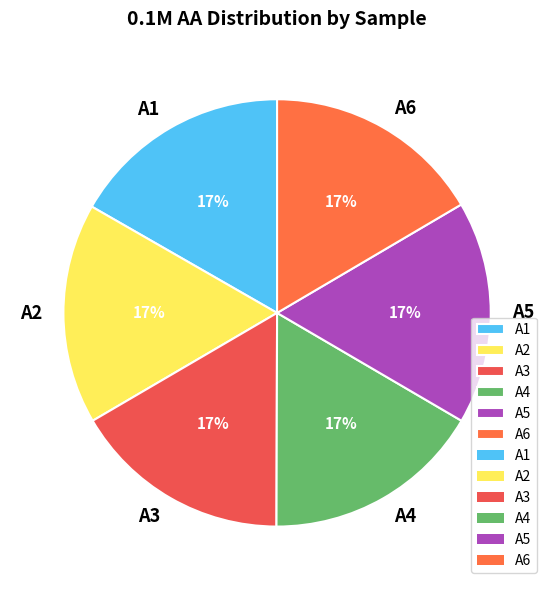

True or false: A5 accounts for 24% of the total.

False